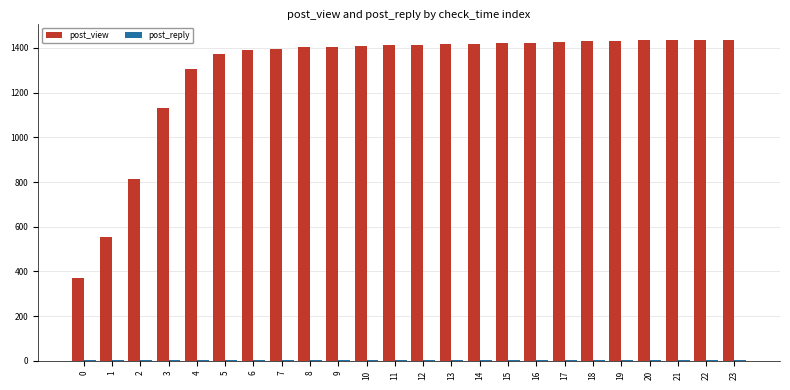

What is the sum of all post_view values?

31088